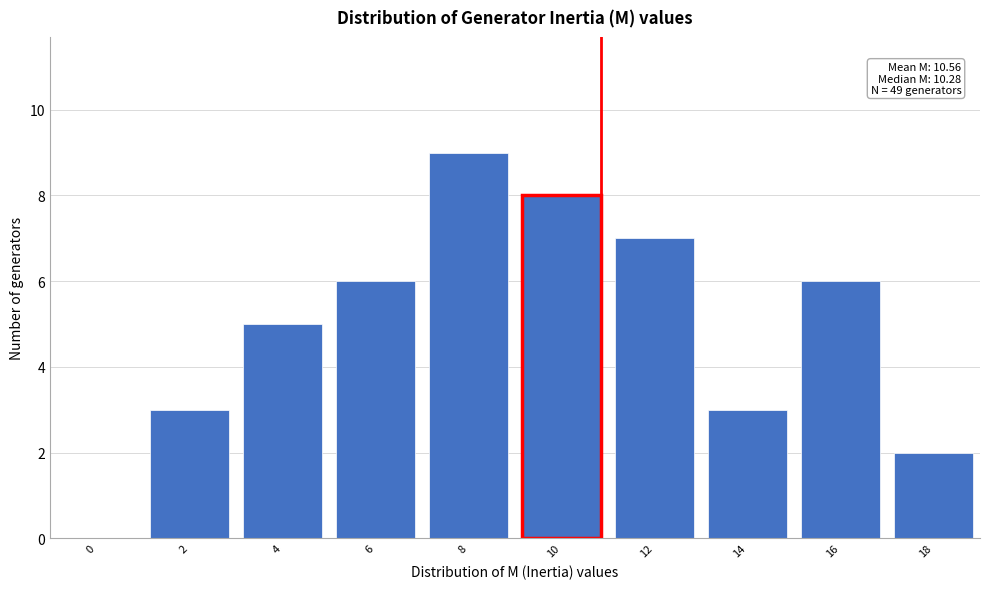

Reading right to left, what are all the values shown in this chart?

18=2	16=6	14=3	12=7	10=8	8=9	6=6	4=5	2=3	0=0